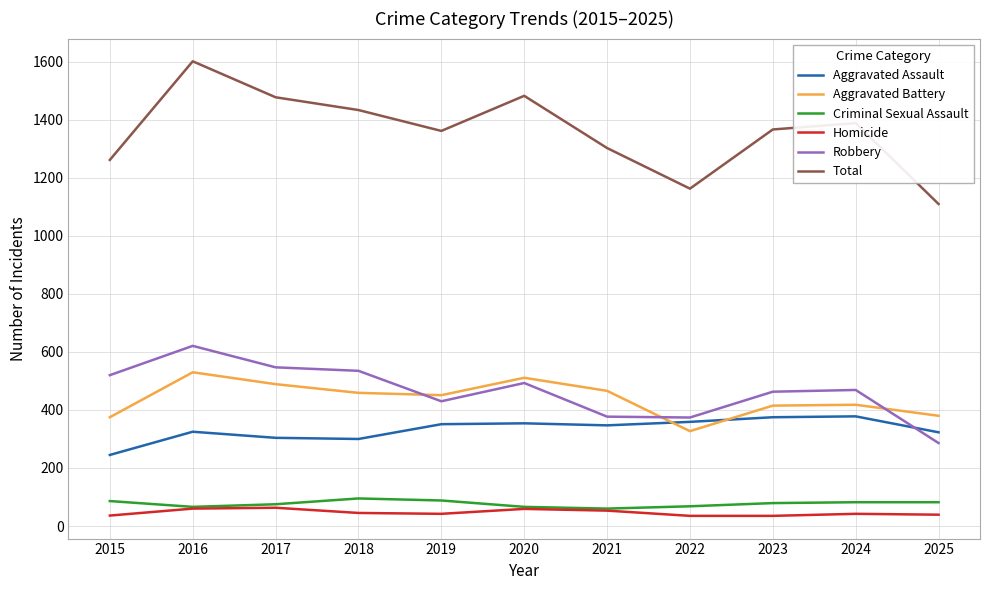

True or false: Total and Criminal Sexual Assault cross at least once.

False